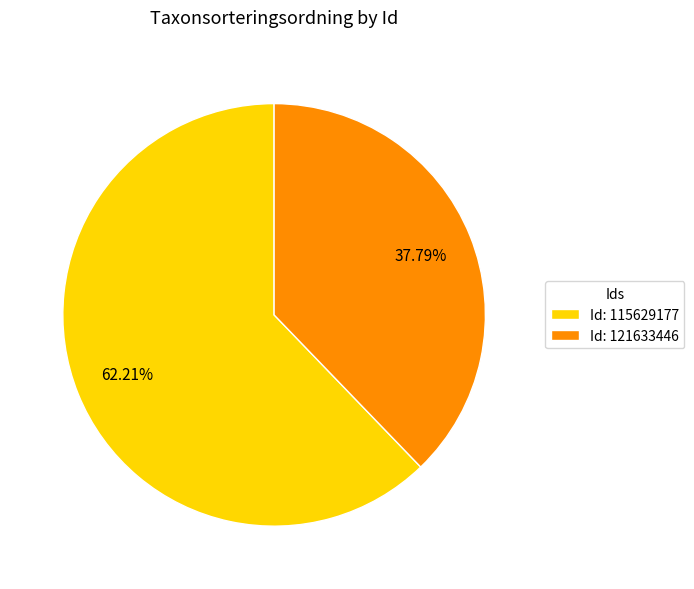

Which has a higher value, Id: 115629177 or Id: 121633446?

Id: 115629177